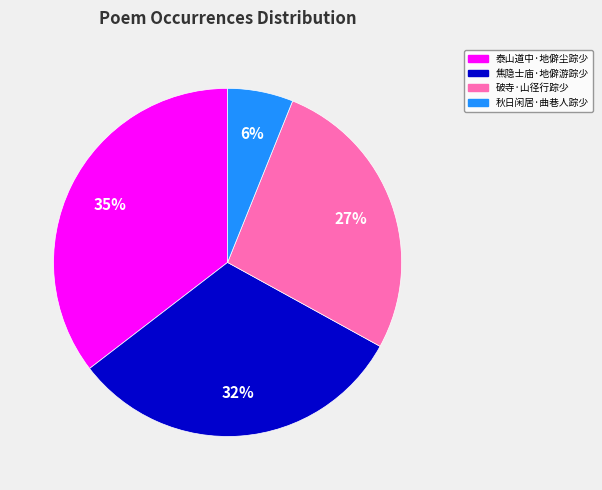

True or false: 焦隐士庙·地僻游踪少 accounts for 32% of the total.

True